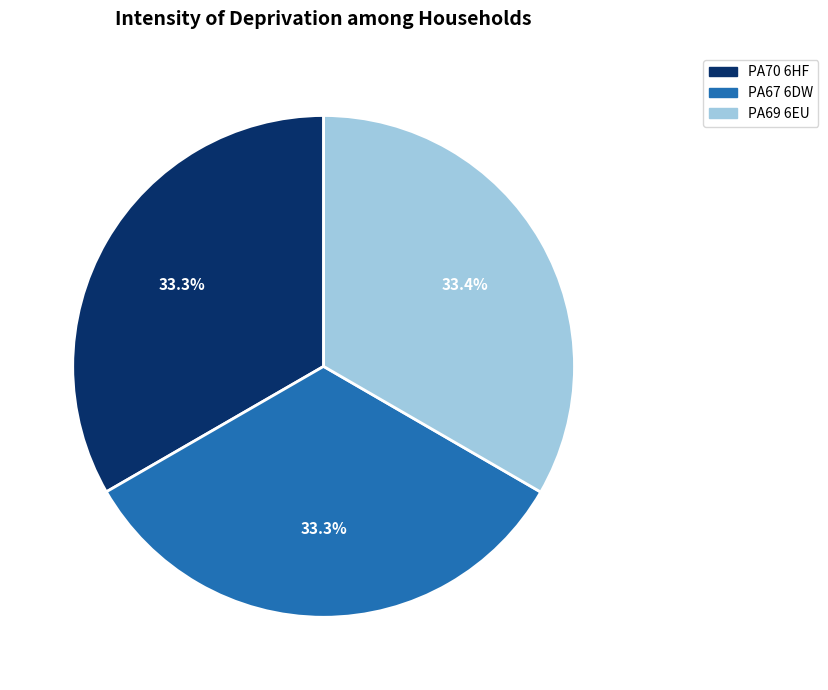

How much of the chart is everything except PA67 6DW?

66.7%